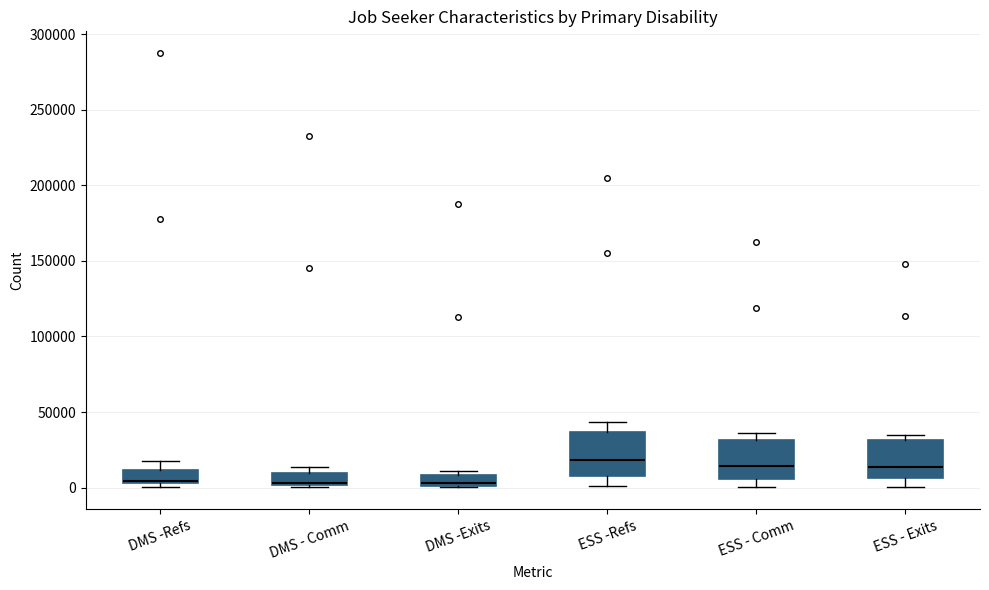

Where is the lower edge of the box for ESS - Comm on the y-axis? The values are not printed on the chart, so give them approximately, as read against the axis.

5000